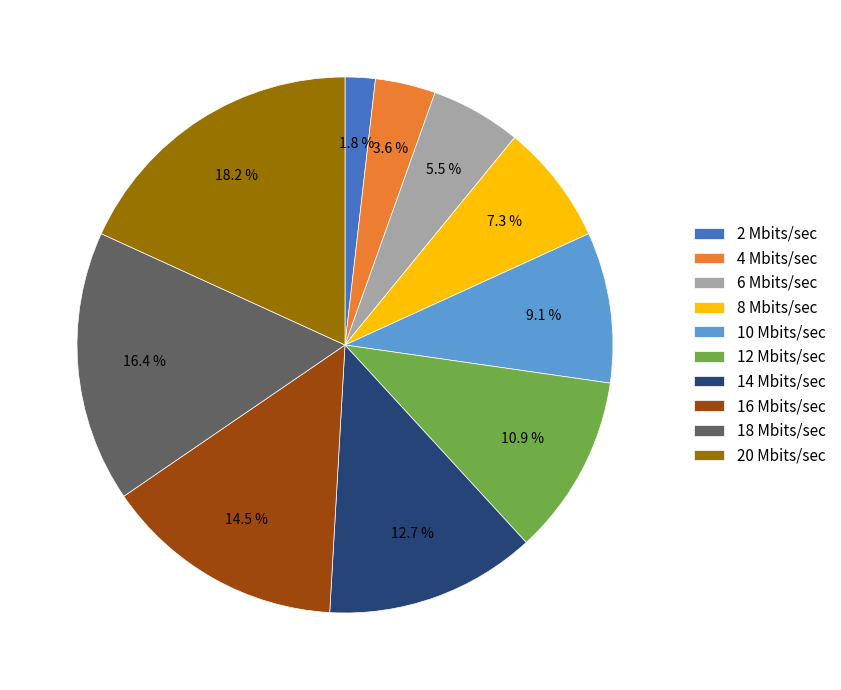

Between 16 Mbits/sec and 14 Mbits/sec, which is larger?

16 Mbits/sec